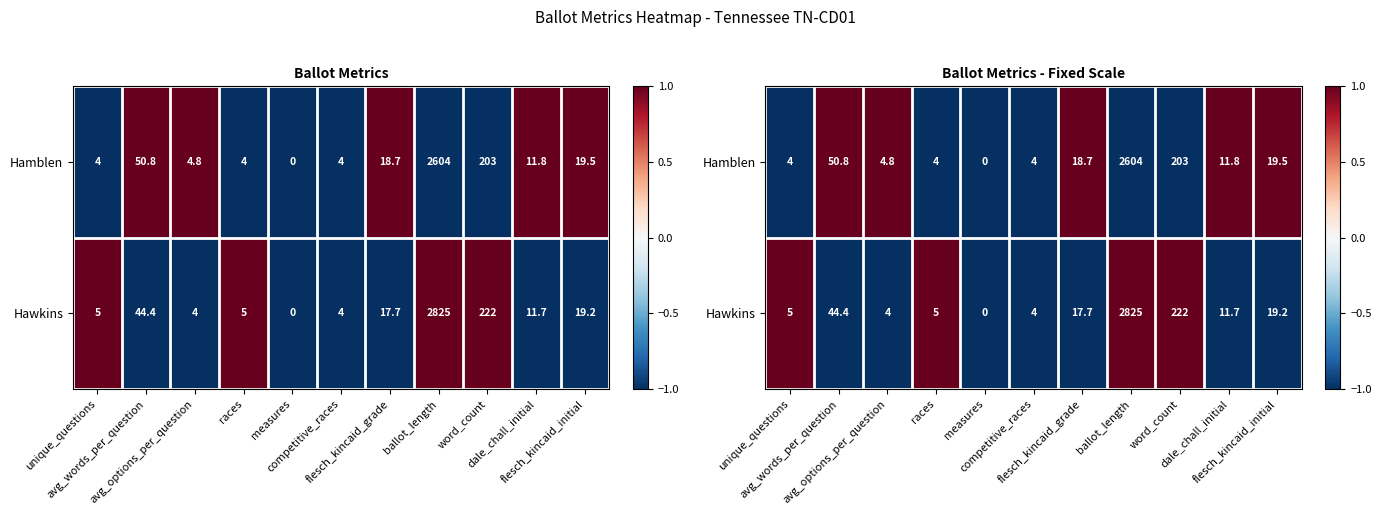

The Hawkins series shows -1 at avg_words_per_question. True or false?

True